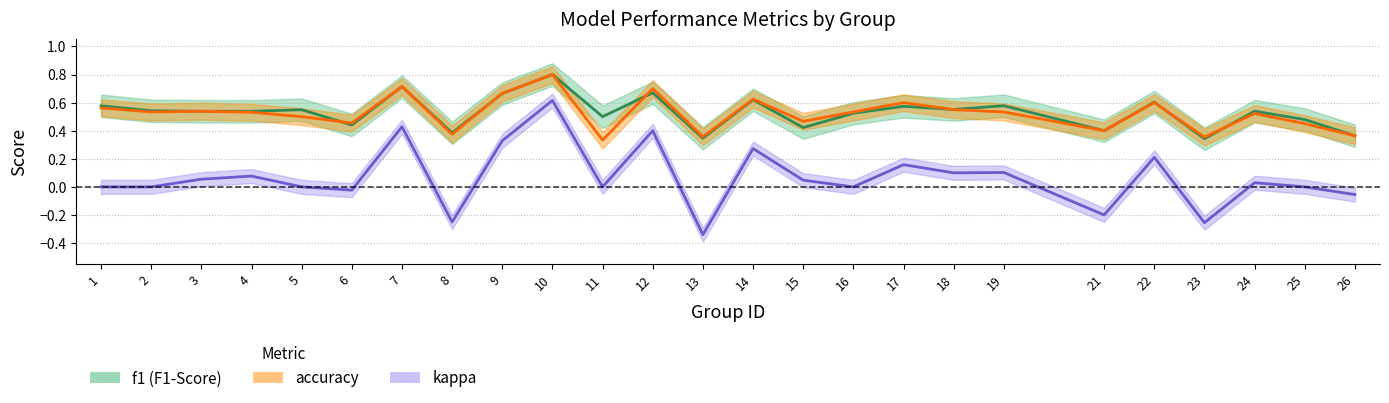

At which category does accuracy reach its first local peak?

3